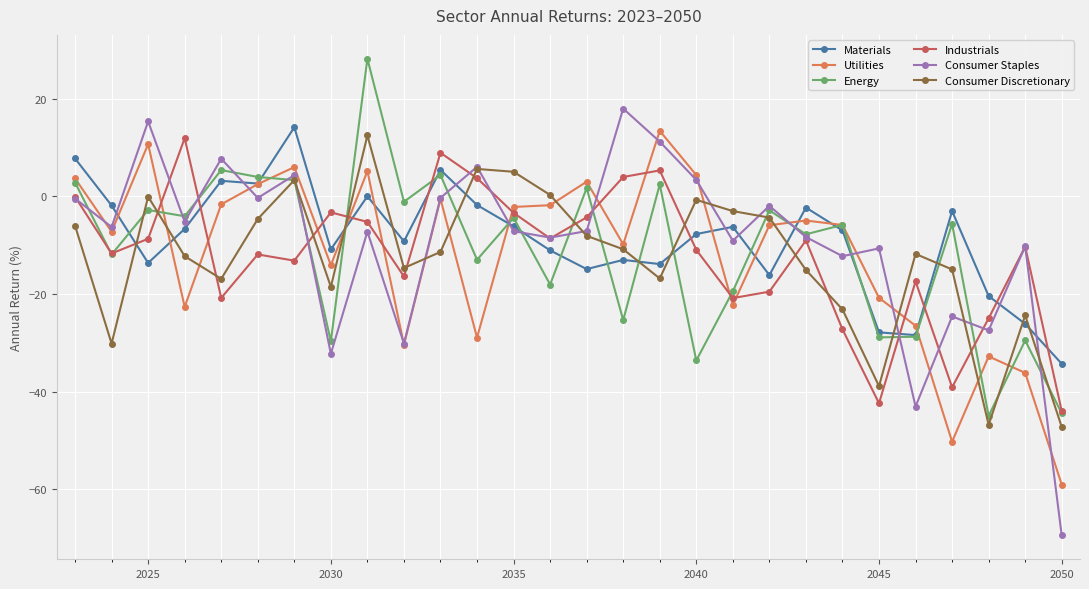

True or false: Industrials has more than 1 interior local peaks.

True